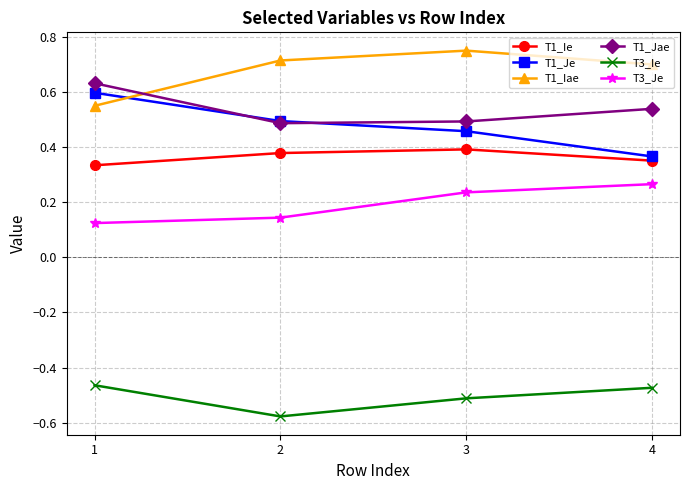

At how many categories does at least one series exceed 0?

4